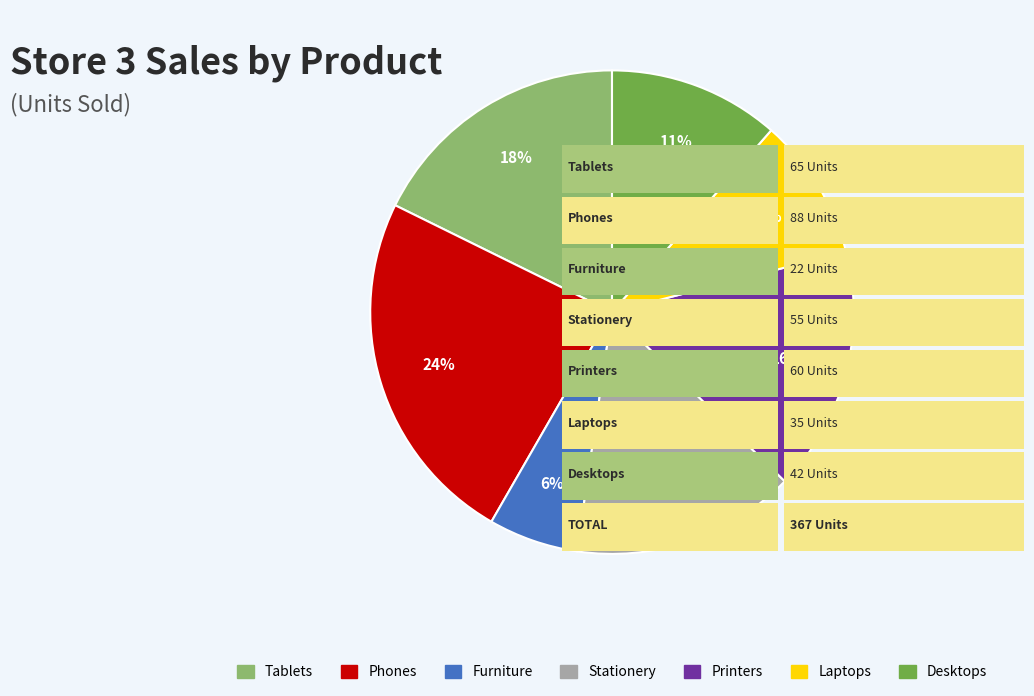

What percentage is the Furniture slice, to the nearest percent?

6%